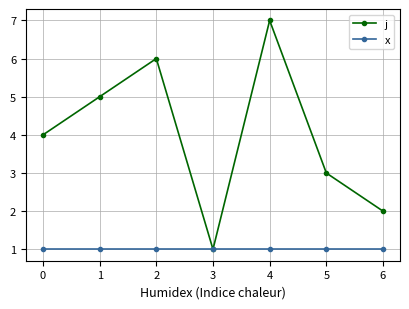

Which series has the largest range (max minus min)?

j